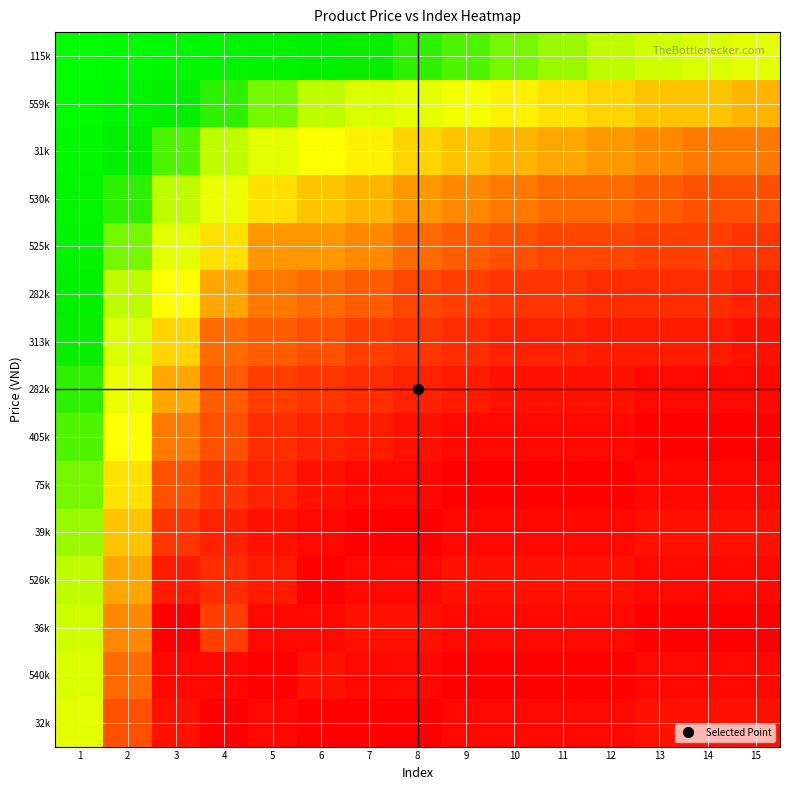

Which has a higher value, 10 or 14?

14